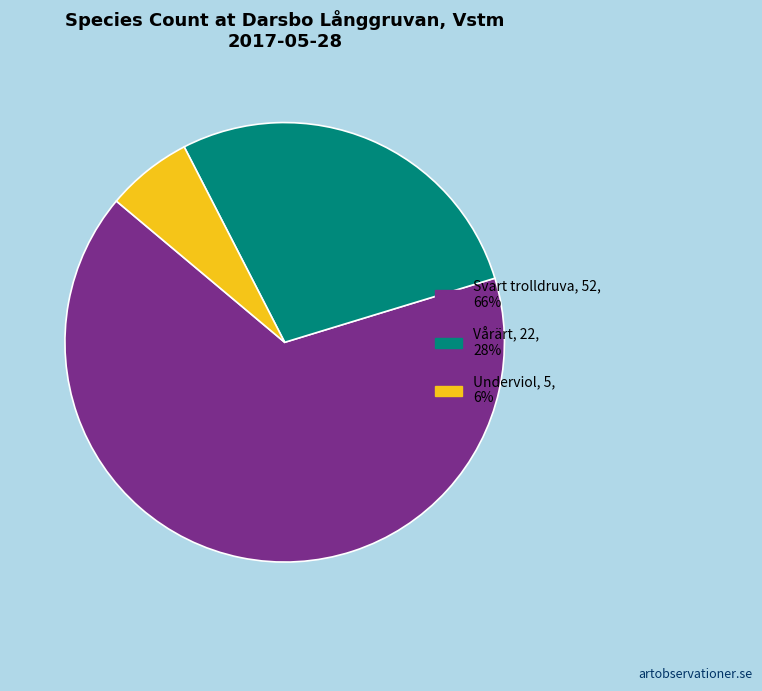

Count the number of slices in the pie.

3